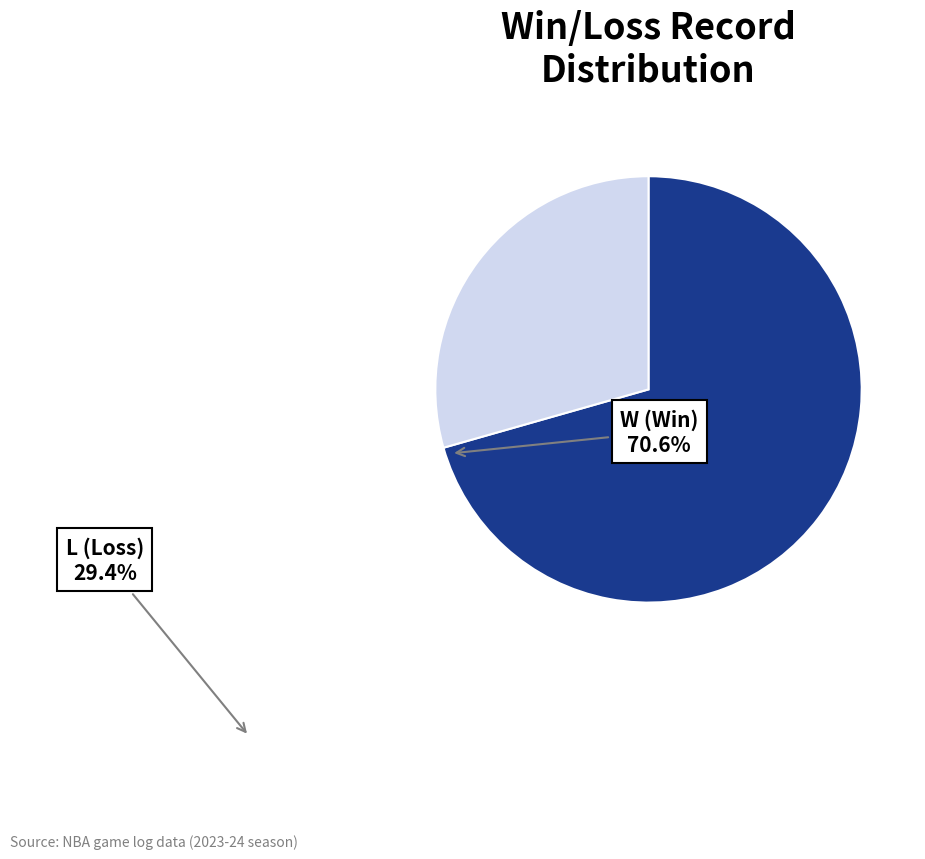

Combined, do L and W account for over 50%?

Yes